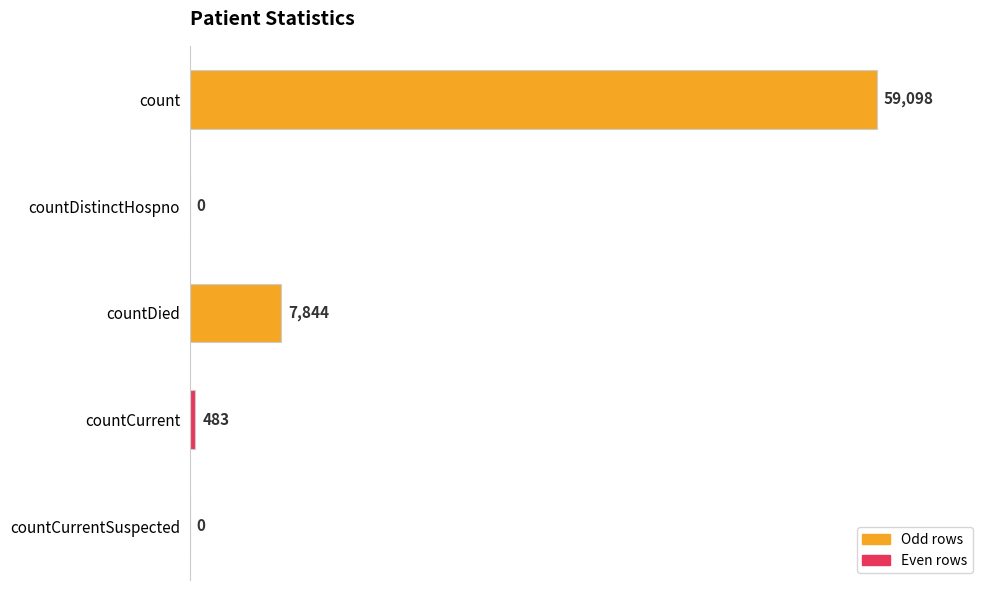

Which label corresponds to the largest value in the chart?

count